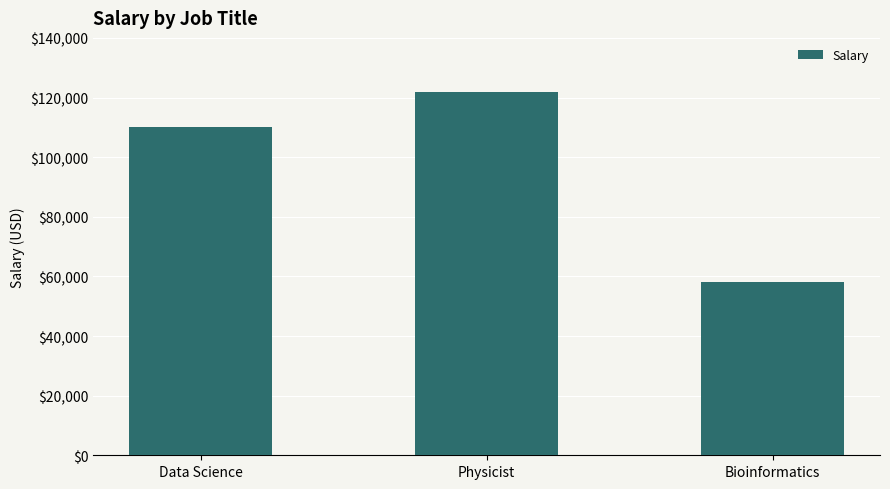

The chart shows a value of 42476 at Data Science. True or false?

False